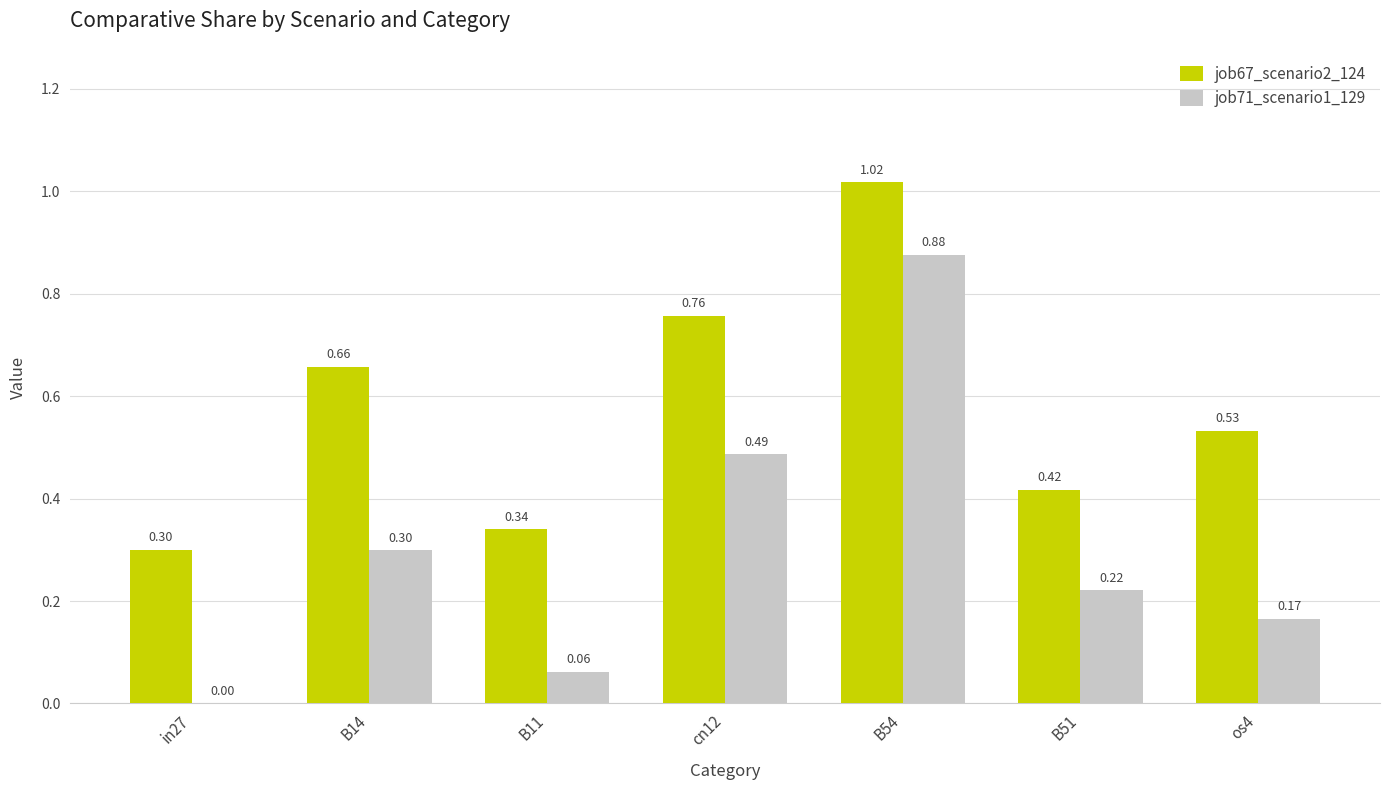

What is the total value across all series at B54?

1.9